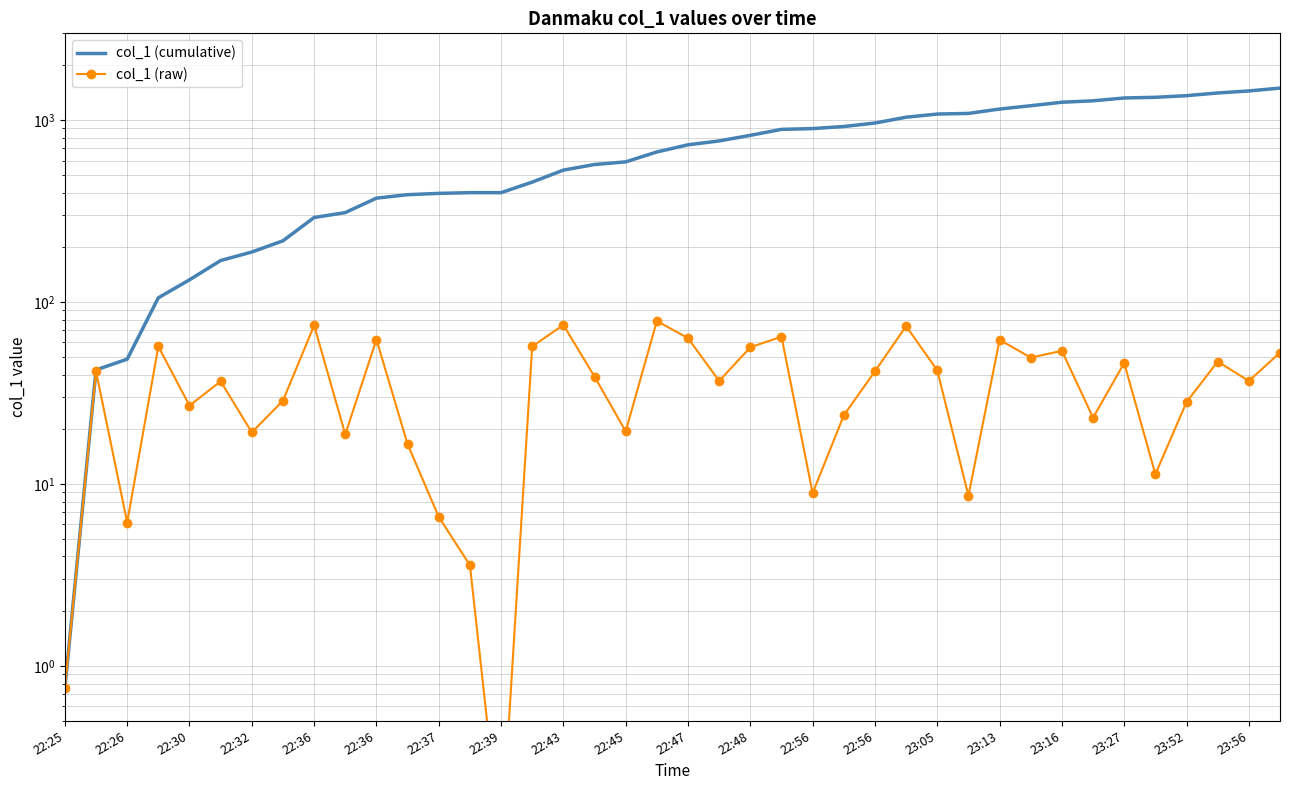

Rank the categories by col_1 (cumulative) value from lowest to highest.

22:25, 22:26, 22:30, 22:32, 22:36, 22:36, 22:37, 22:39, 22:43, 22:45, 22:47, 22:48, 22:56, 22:56, 23:05, 23:13, 23:16, 23:27, 23:52, 23:56, 20, 21, 22, 23, 24, 25, 26, 27, 28, 29, 30, 31, 32, 33, 34, 35, 36, 37, 38, 39